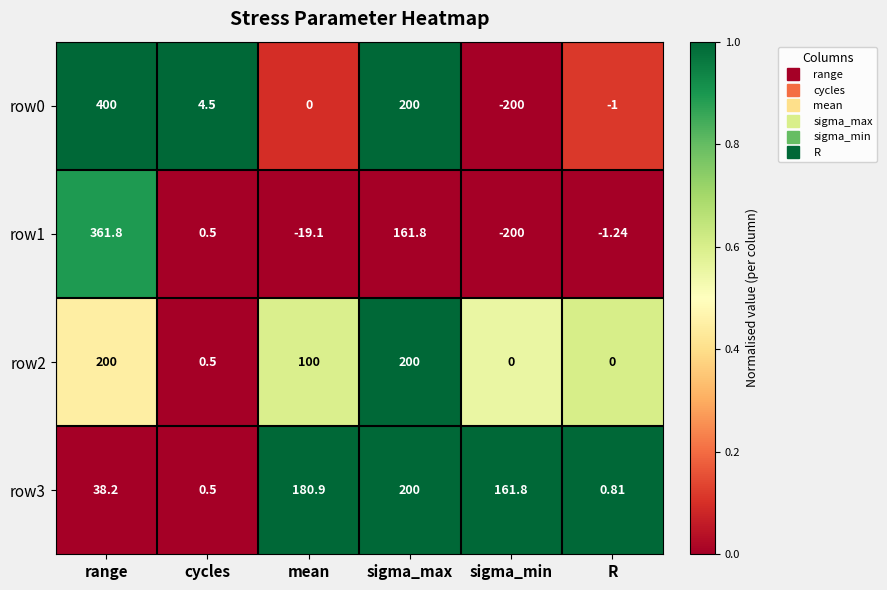

At how many categories does at least one series exceed 0?

6